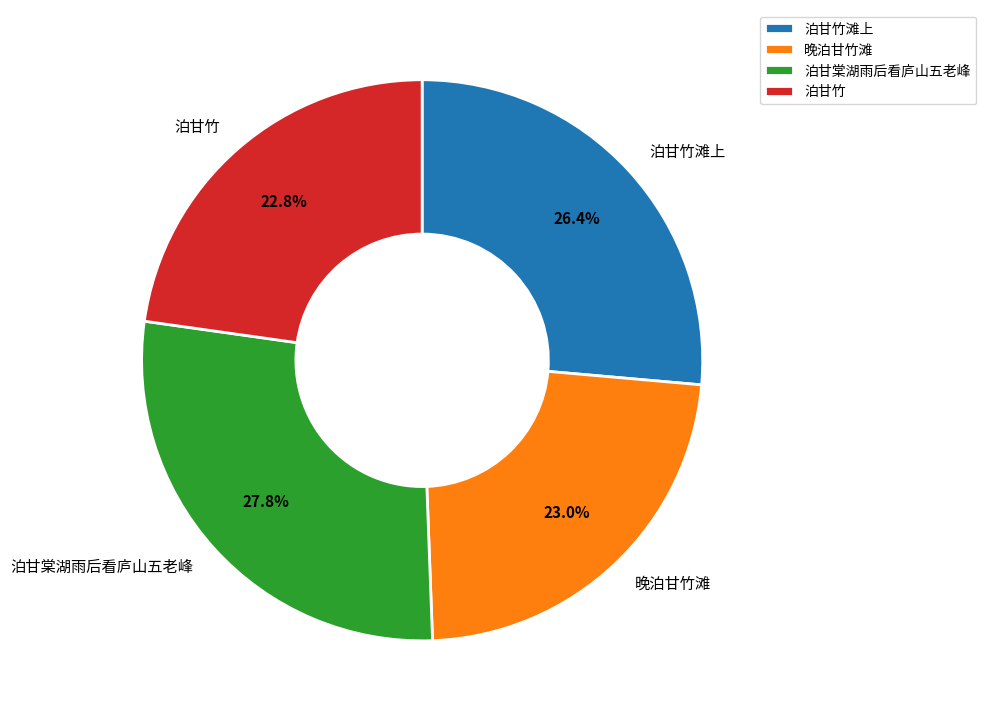

To the nearest percent, what is the difference between the 泊甘棠湖雨后看庐山五老峰 and 泊甘竹 slice percentages?

5%